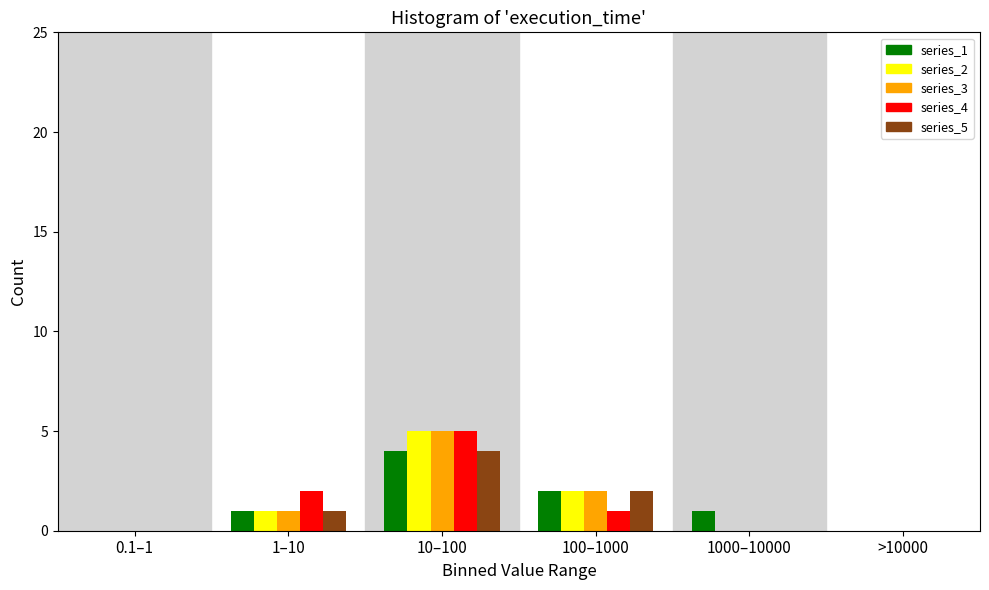

Reading left to right, extract all data points from this chart.

series_1: 0.1–1=0	1–10=1	10–100=4	100–1000=2	1000–10000=1	>10000=0
series_2: 0.1–1=0	1–10=1	10–100=5	100–1000=2	1000–10000=0	>10000=0
series_3: 0.1–1=0	1–10=1	10–100=5	100–1000=2	1000–10000=0	>10000=0
series_4: 0.1–1=0	1–10=2	10–100=5	100–1000=1	1000–10000=0	>10000=0
series_5: 0.1–1=0	1–10=1	10–100=4	100–1000=2	1000–10000=0	>10000=0